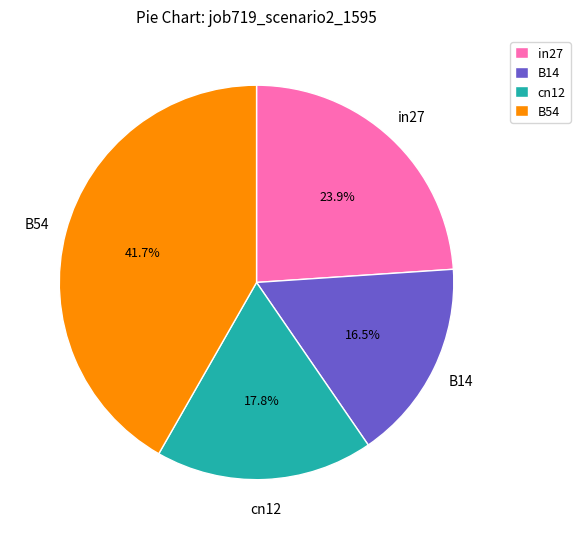

What is the largest slice in the pie chart?

B54